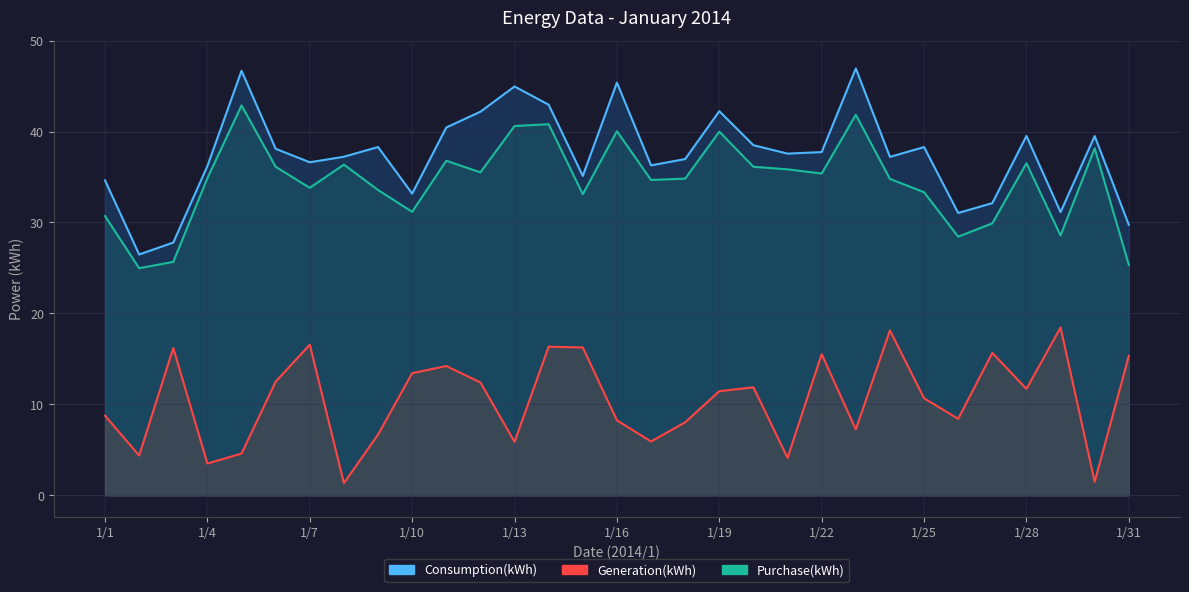

Is the value of Generation(kWh) at 1/17 greater than the value of Consumption(kWh) at 1/26?

No